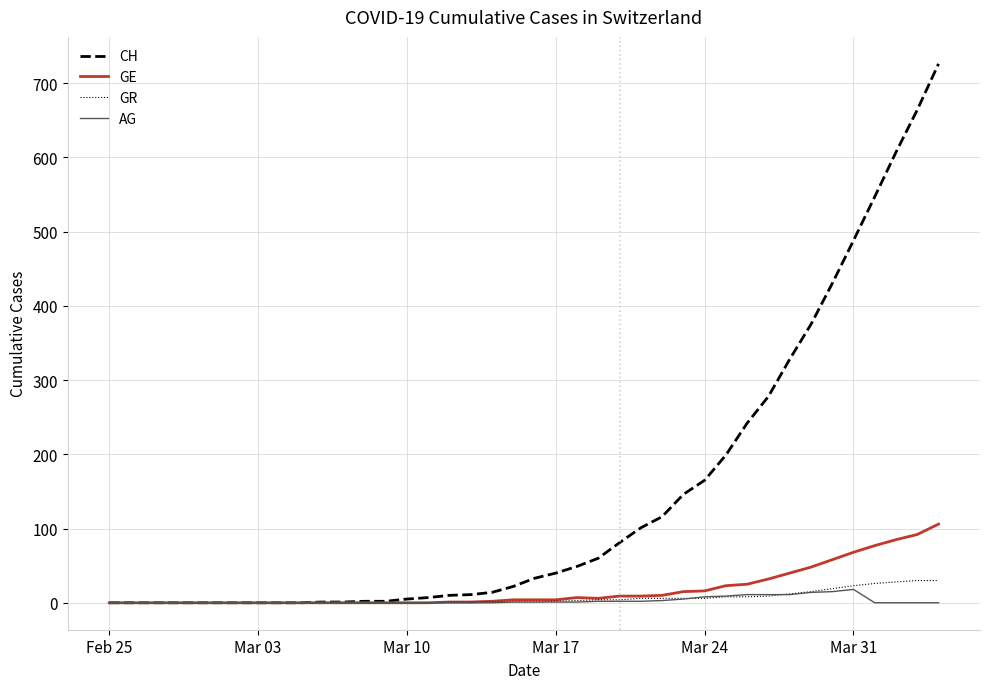

What is the maximum value shown in the chart?

726